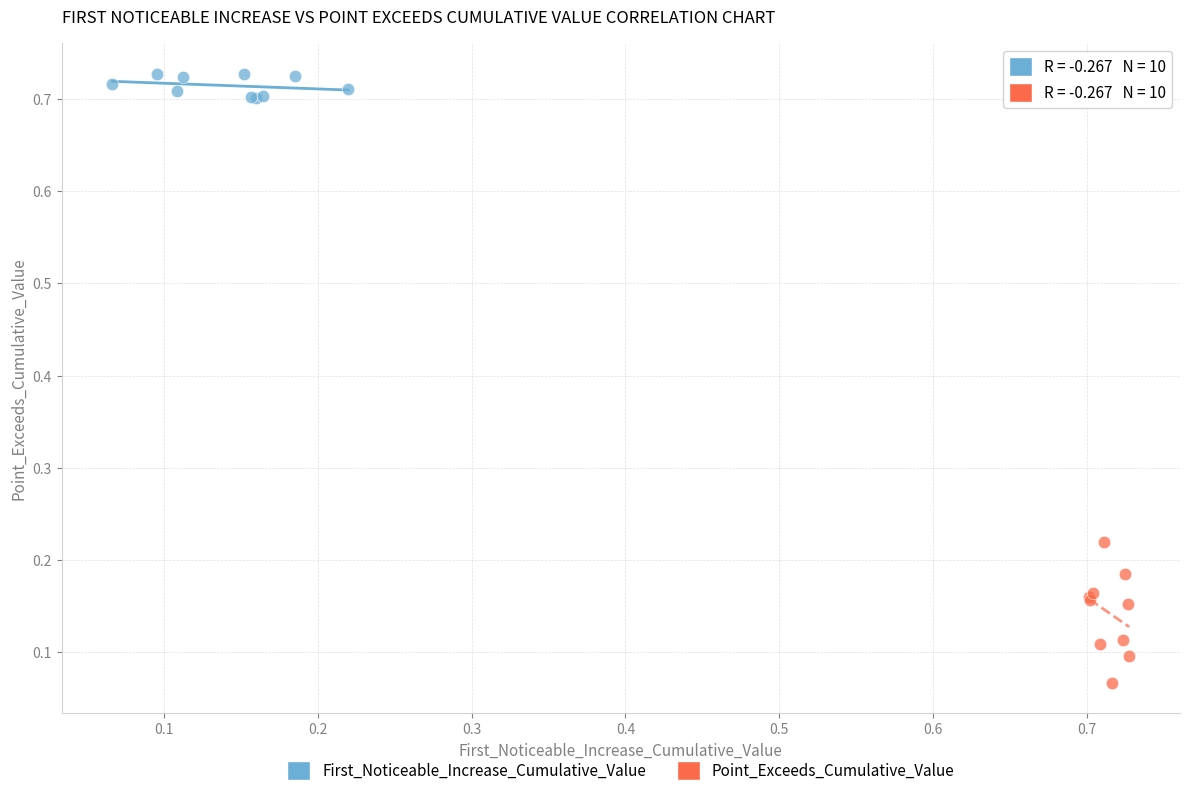

Which series contains the highest Y value?

First_Noticeable_Increase_Cumulative_Value